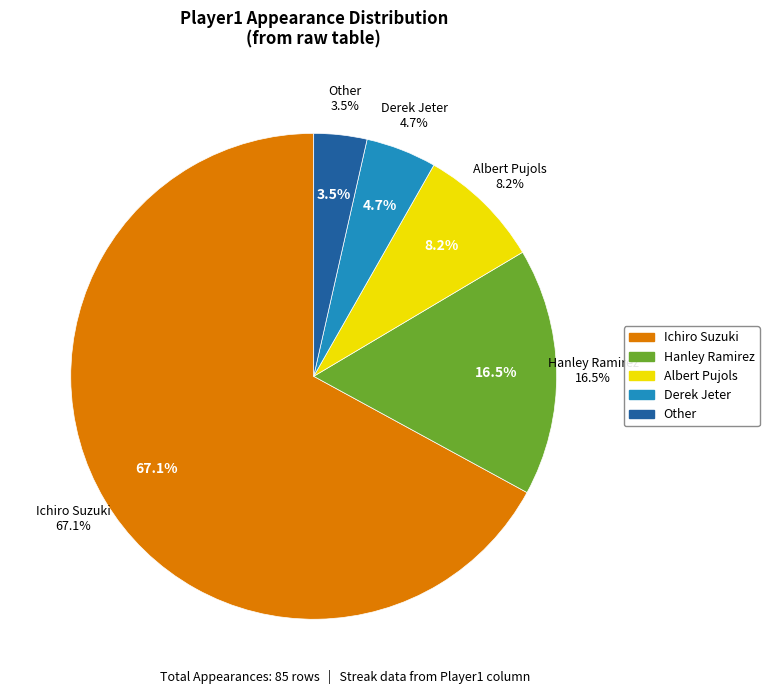

How many slices are in this pie chart?

5